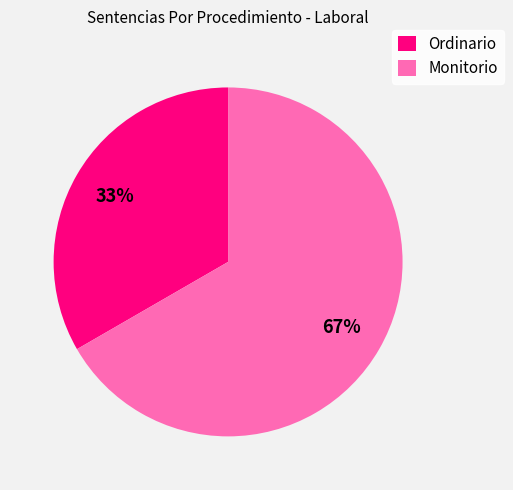

Does Ordinario represent more than half of the total?

No